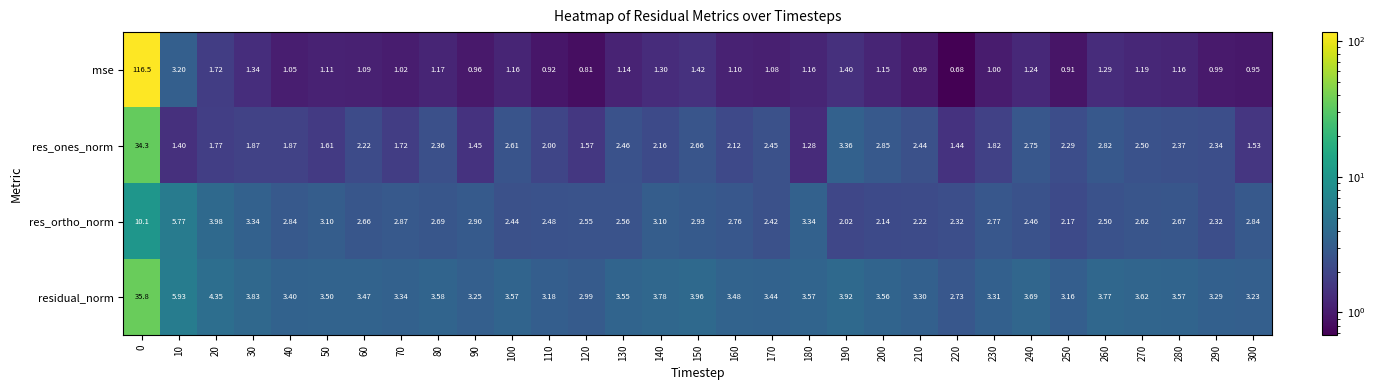

Which series has the largest range (max minus min)?

mse